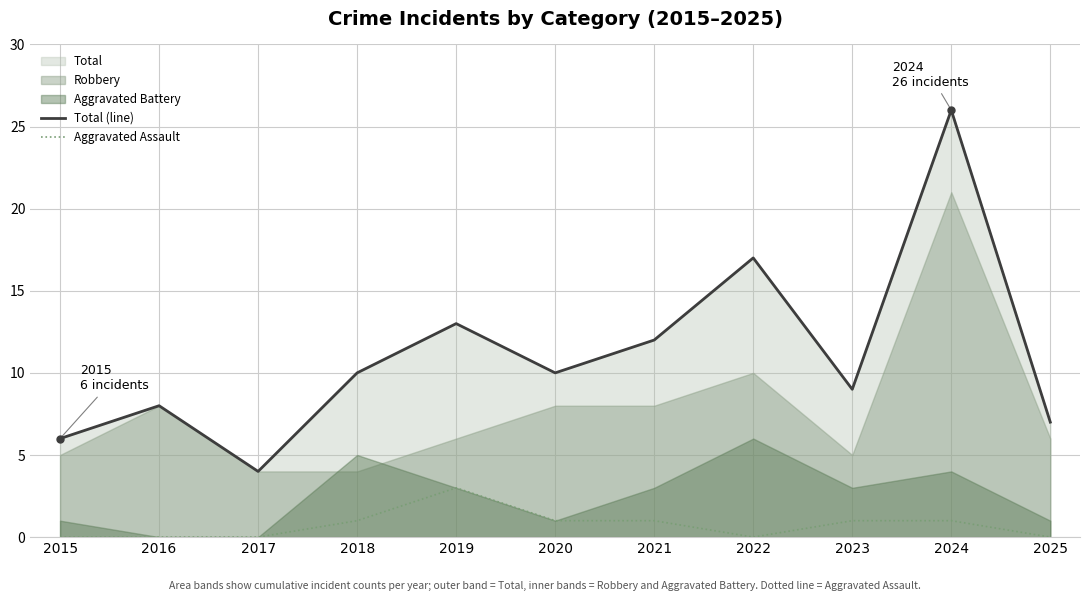

At which label does Total (line) first exceed 10?

2019